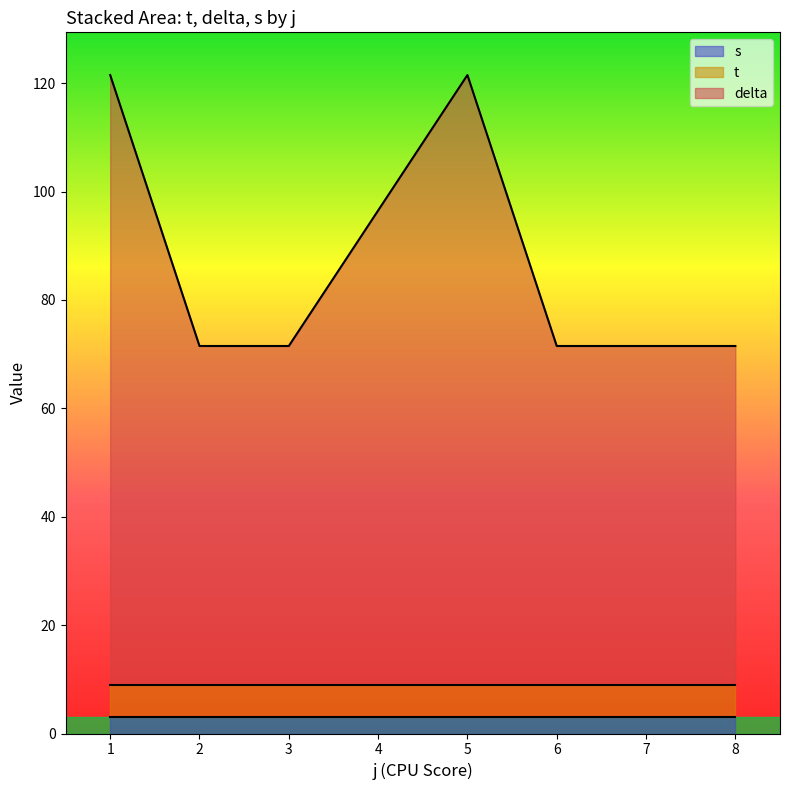

What is the total value across all series at 2?

71.5